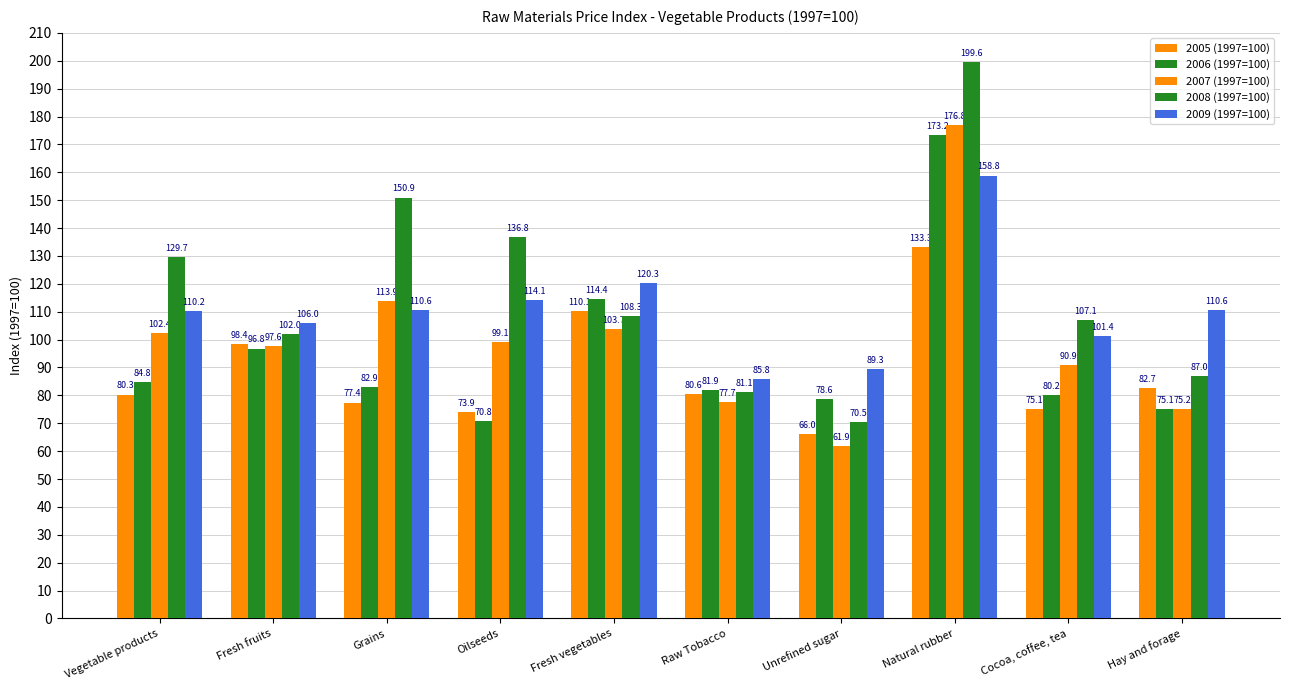

What is the difference between the highest and lowest values at Natural rubber?

66.3